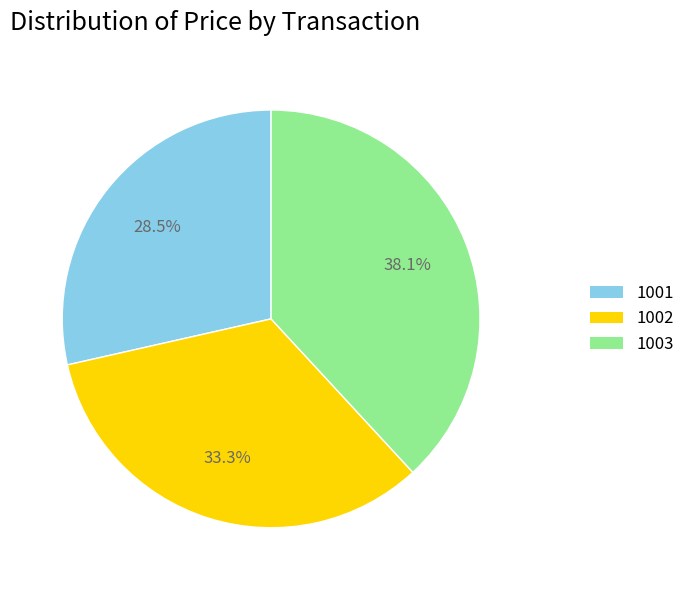

Which has a higher value, 1003 or 1001?

1003